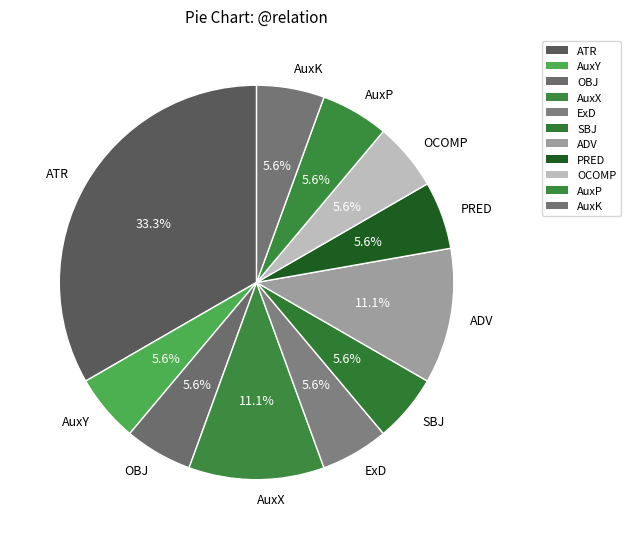

Between OCOMP and ATR, which is larger?

ATR